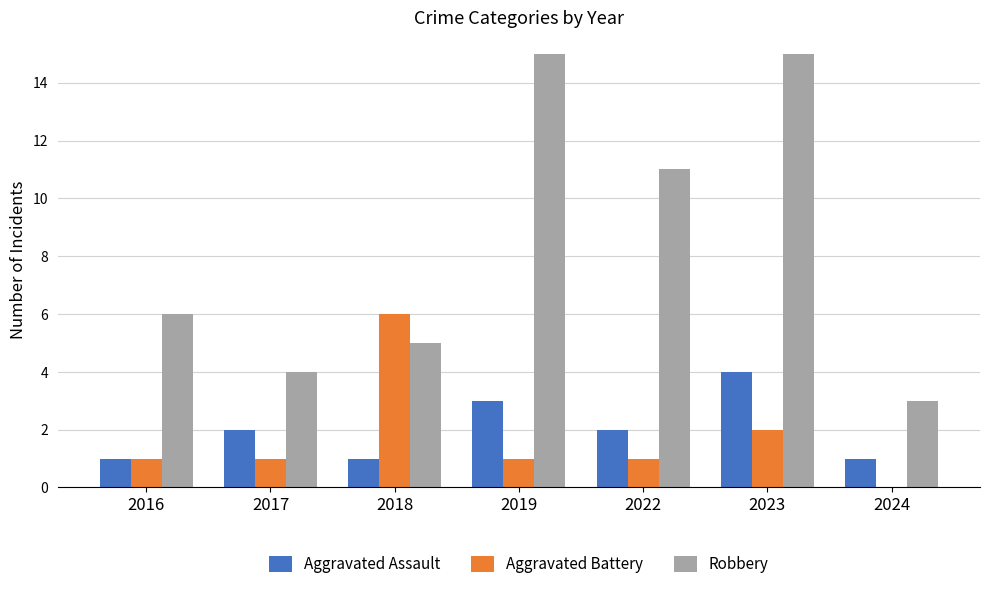

What is the difference between the Robbery values at 2022 and 2023?

4